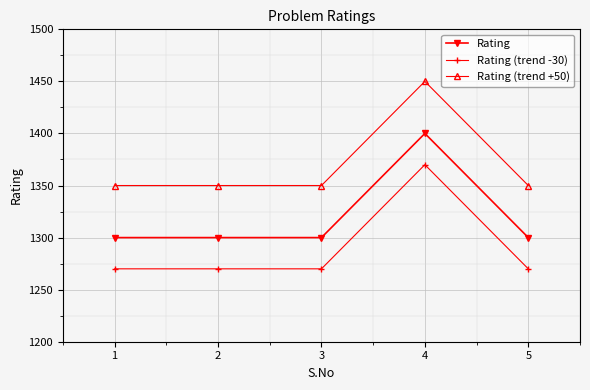

What is the difference between the highest and lowest values at 4?

80